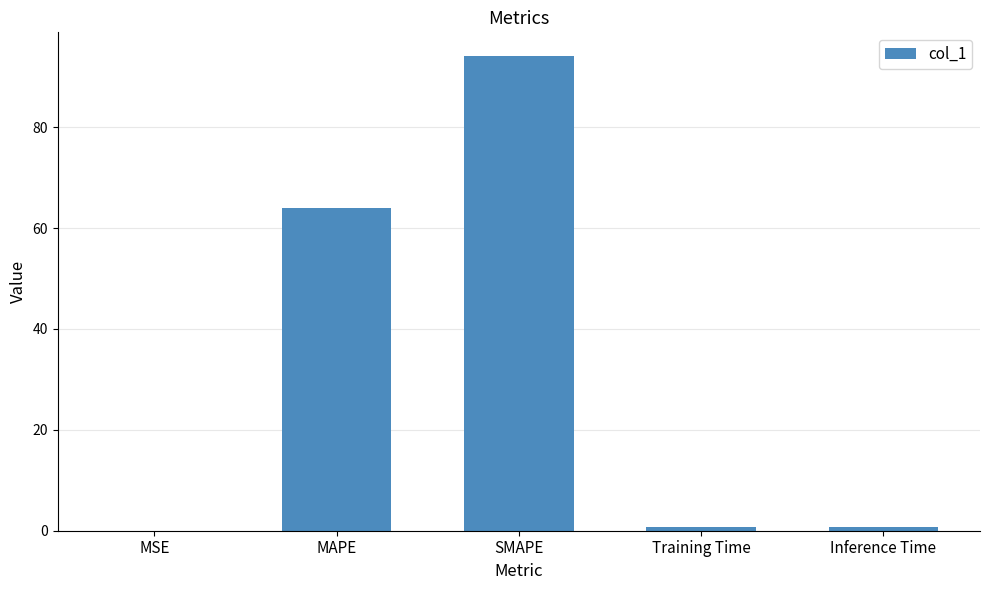

True or false: the data shows 94.1 at SMAPE.

True